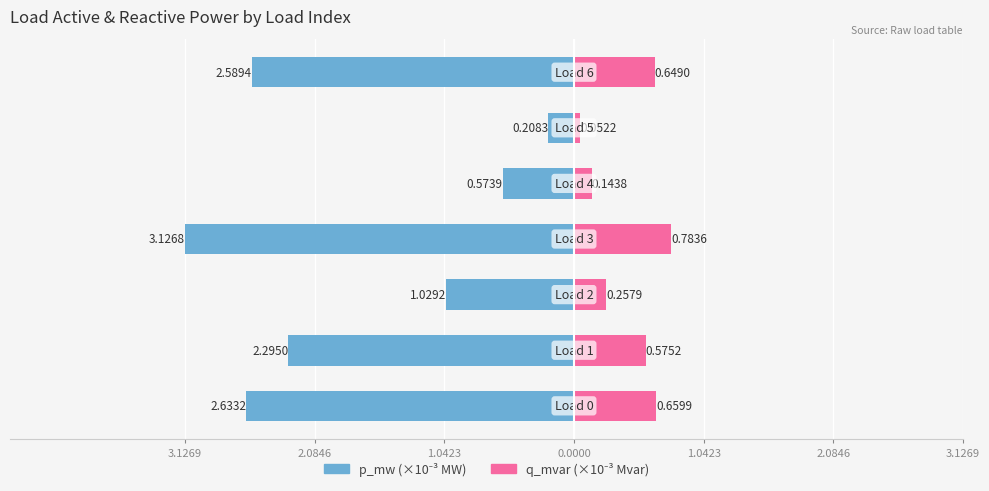

Which has a higher value, 1.0423 or 0.0000?

1.0423